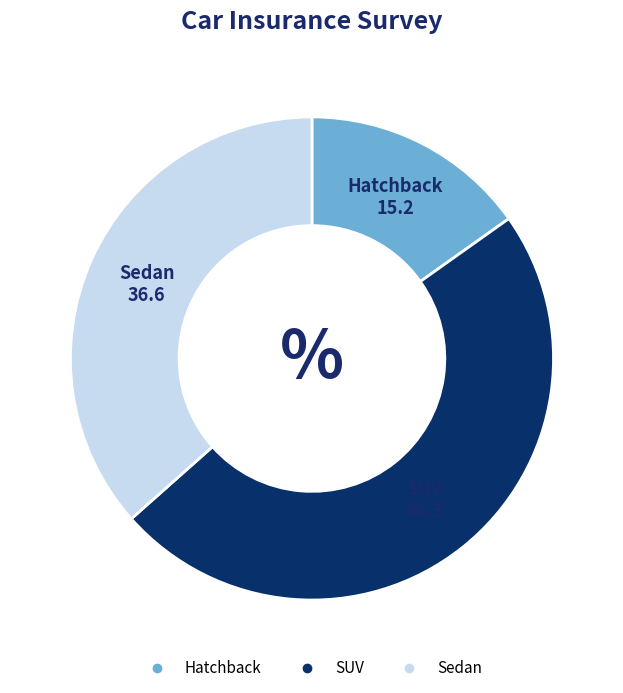

Rank the categories by value from highest to lowest.

SUV, Sedan, Hatchback